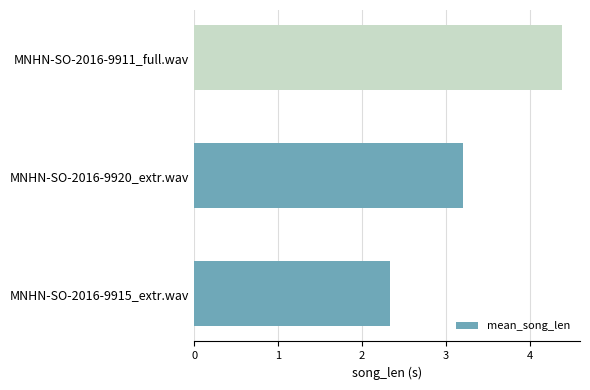

List the labels in order of value, smallest first.

MNHN-SO-2016-9915_extr.wav, MNHN-SO-2016-9920_extr.wav, MNHN-SO-2016-9911_full.wav